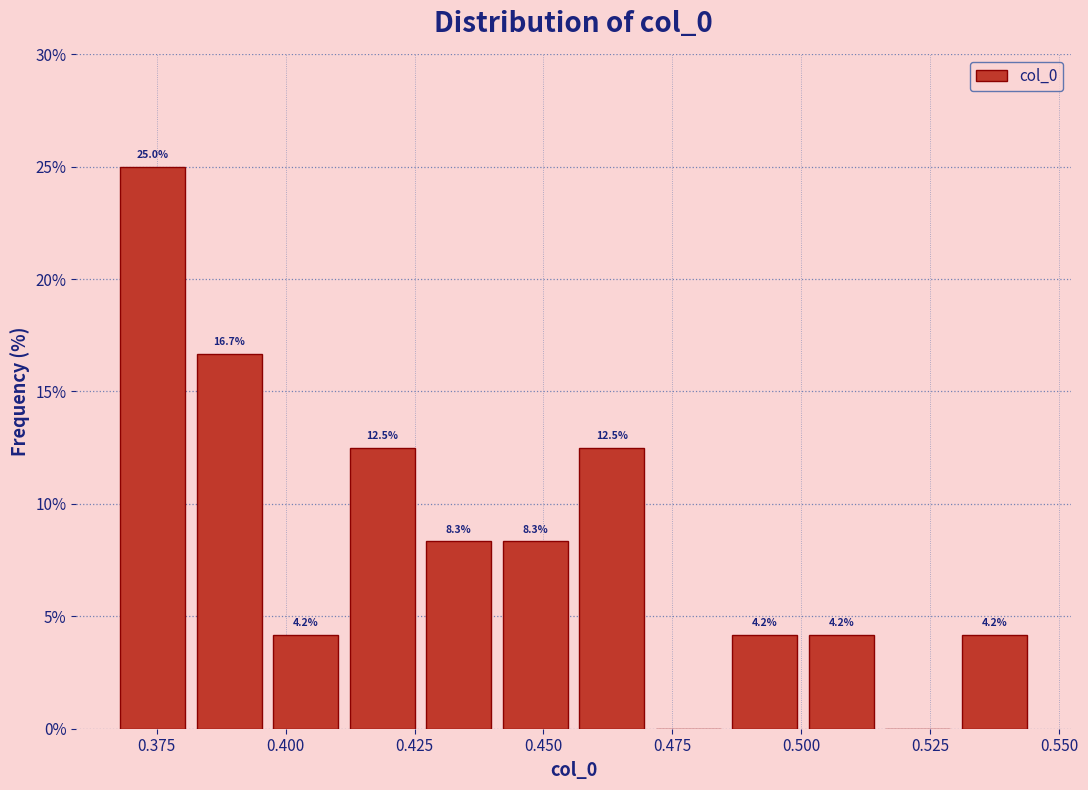

Around what value on the x-axis is the tallest bar? Give the approximate position of its centre, as read against the axis.

0.375